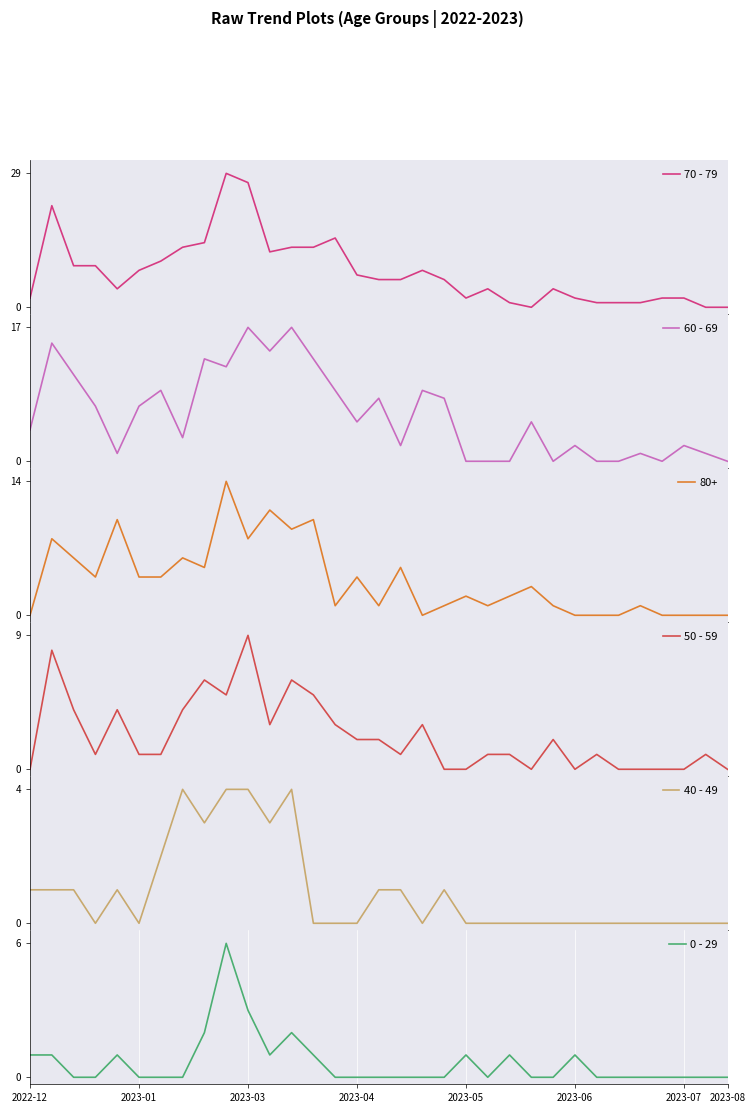

What is the highest value of the 70 - 79 series?

29